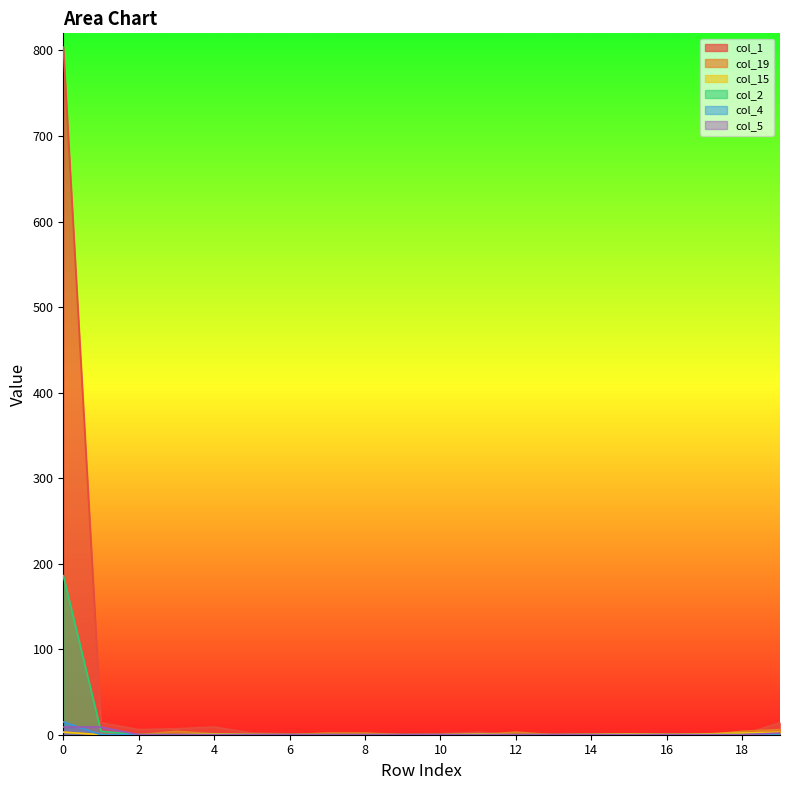

How many positive values does the col_15 series have?

7